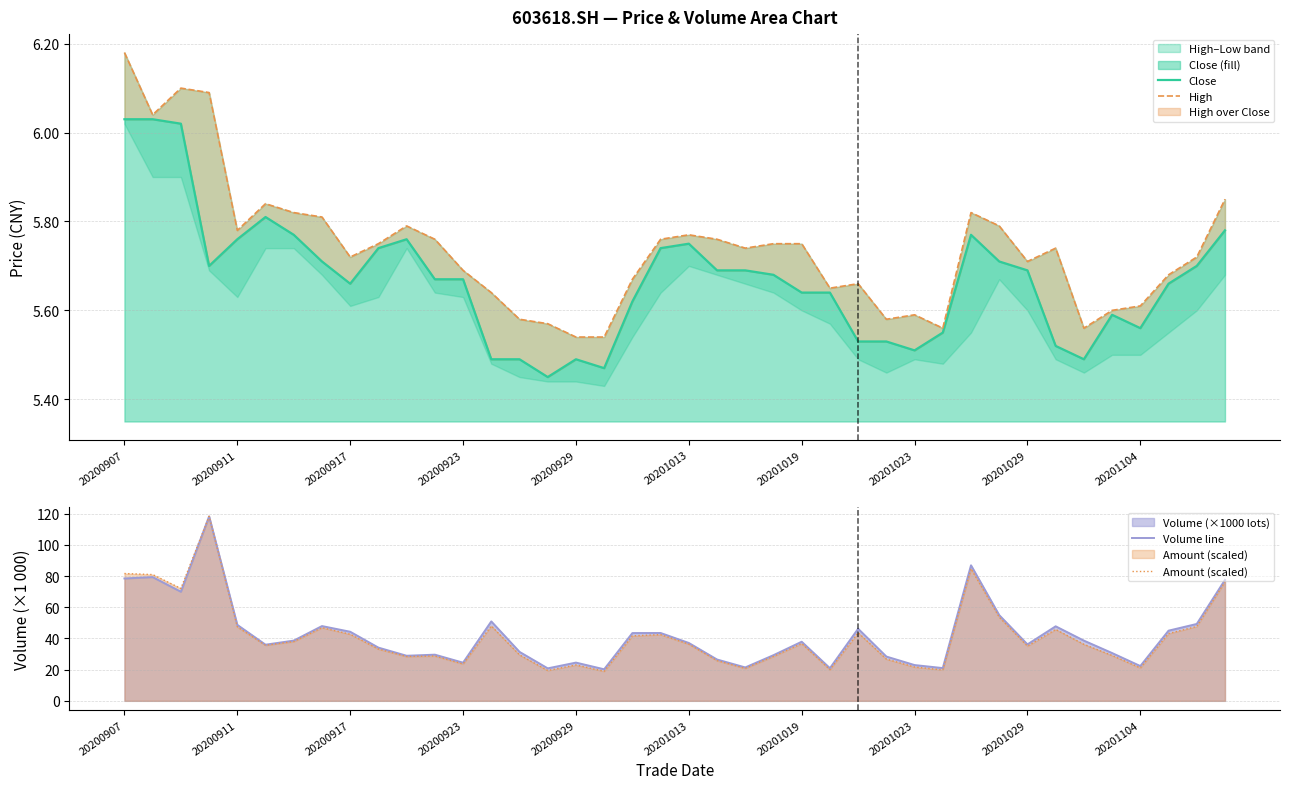

True or false: High and Close intersect in this chart.

False